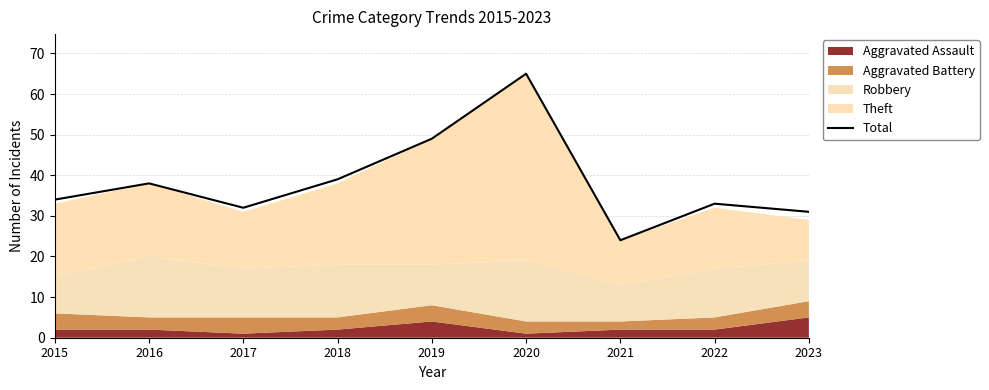

The chart shows a value of 57 at 2018. True or false?

False